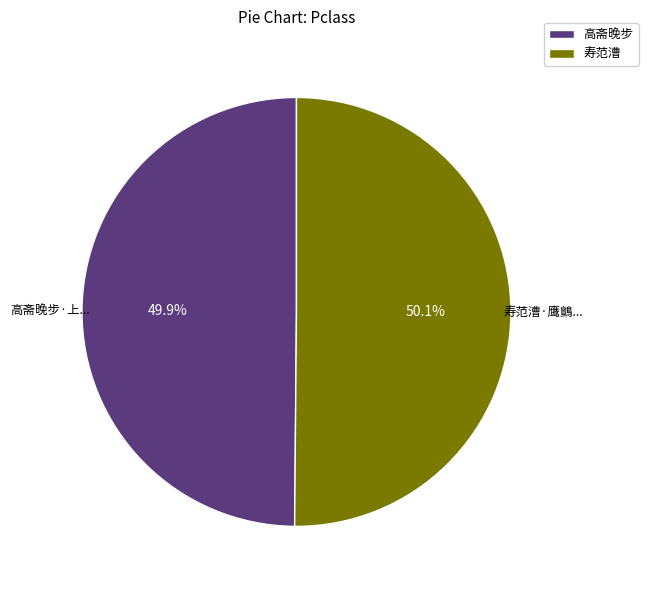

Is there any slice that represents more than half of the pie?

Yes